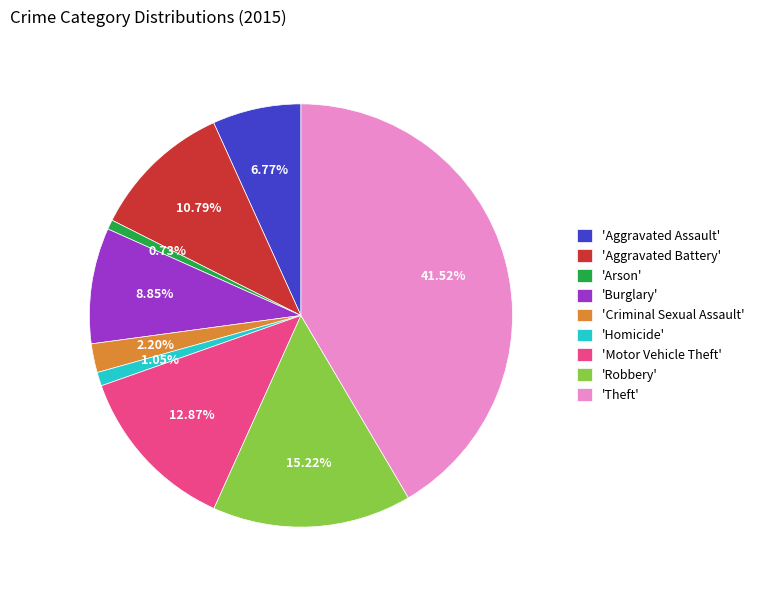

How many segments does this pie chart have?

9